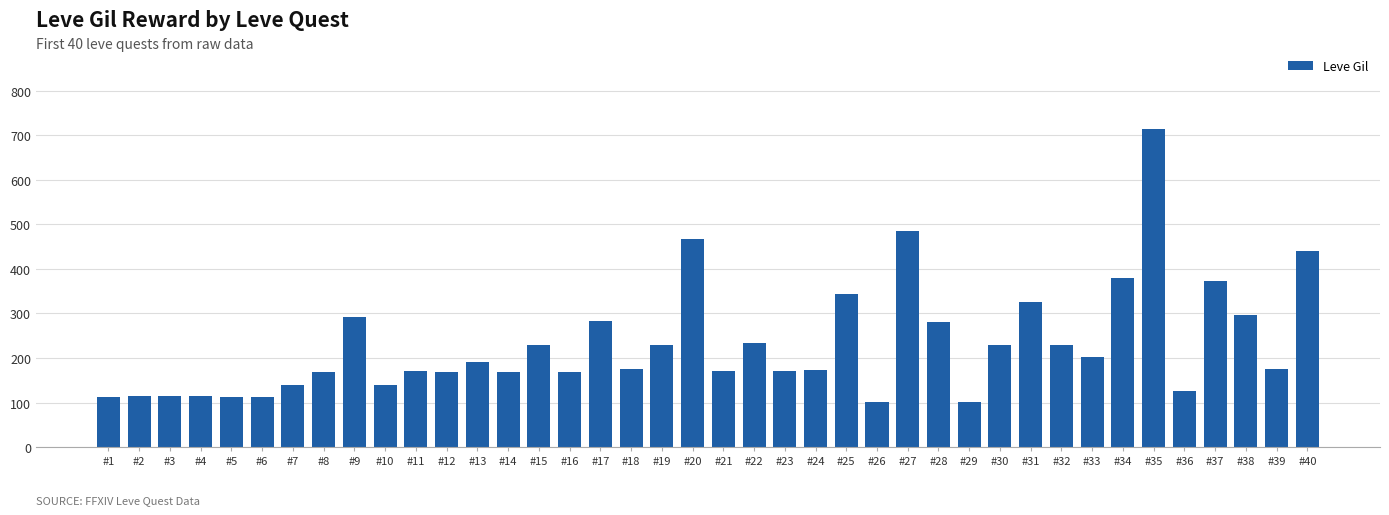

What is the average value?

231